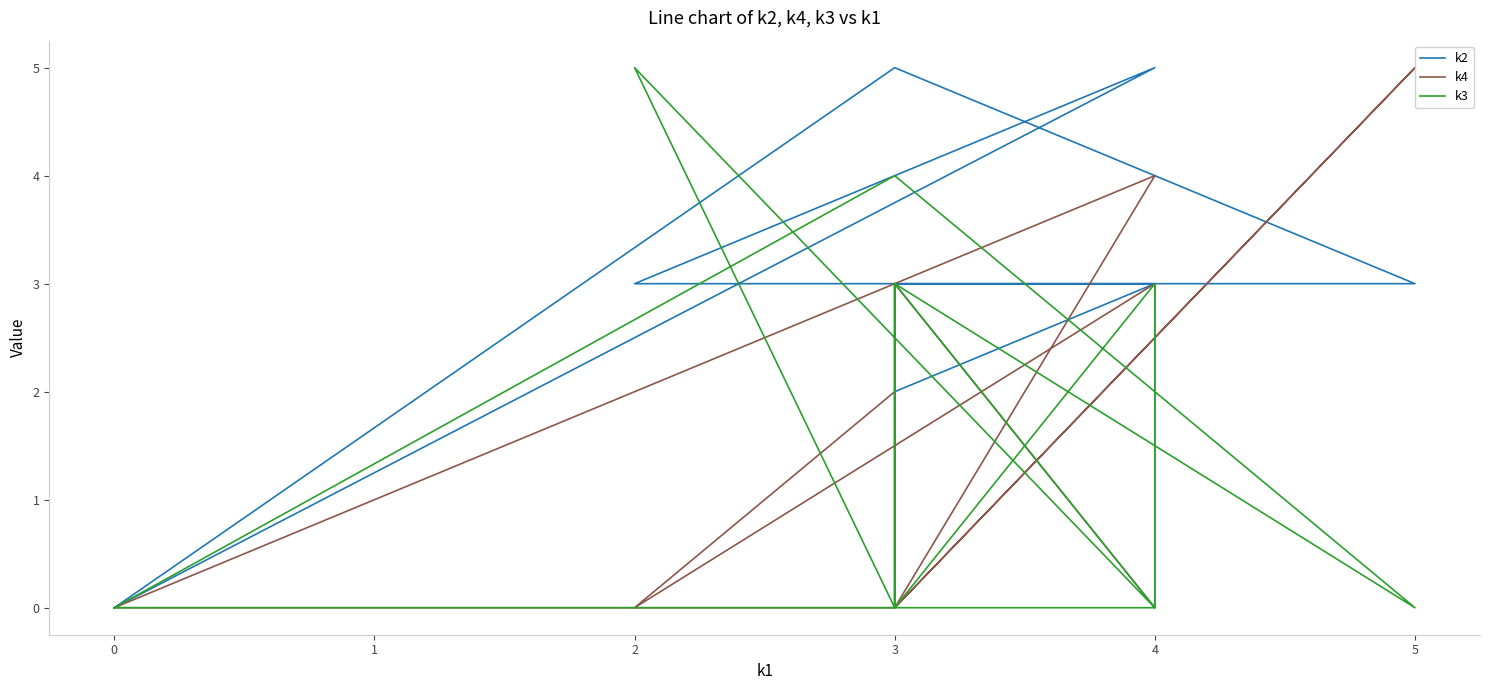

Is the value of k4 at 3 greater than the value of k2 at 3?

No